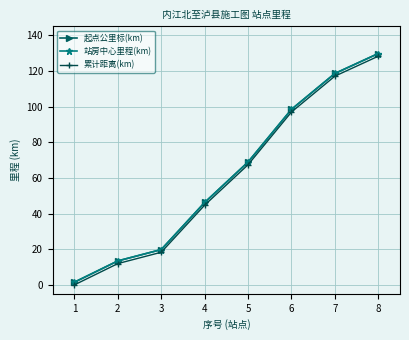

Is the value of 起点公里标(km) at 3 greater than the value of 站房中心里程(km) at 2?

Yes